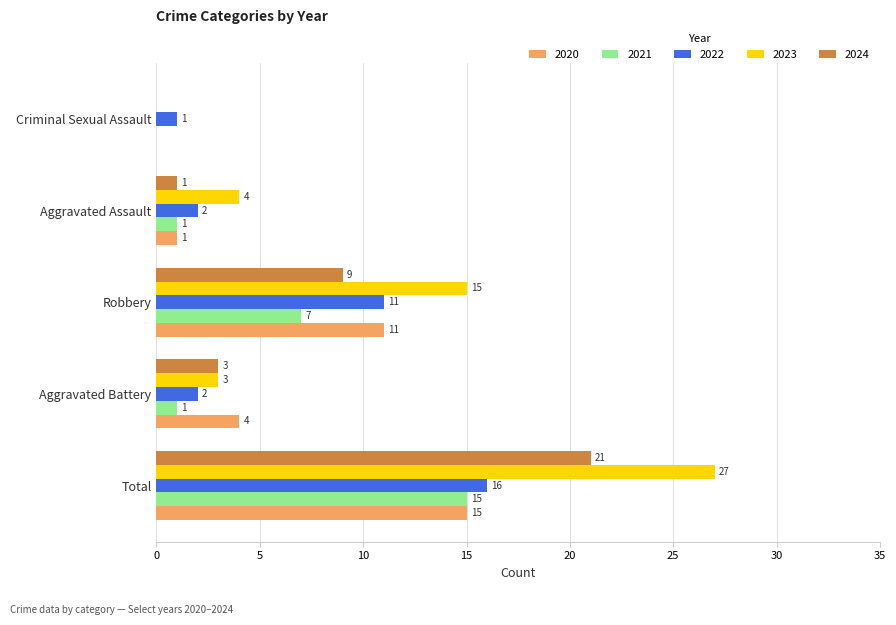

At which label does 2020 reach its peak?

Total